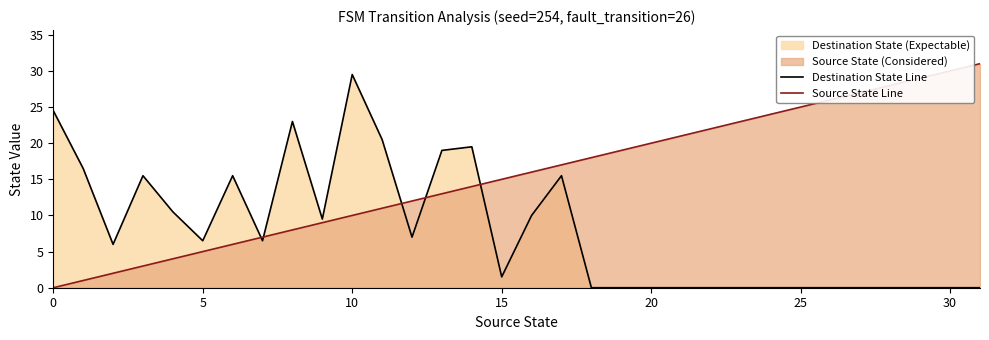

What is the sum of all Destination State Line values?

256.5